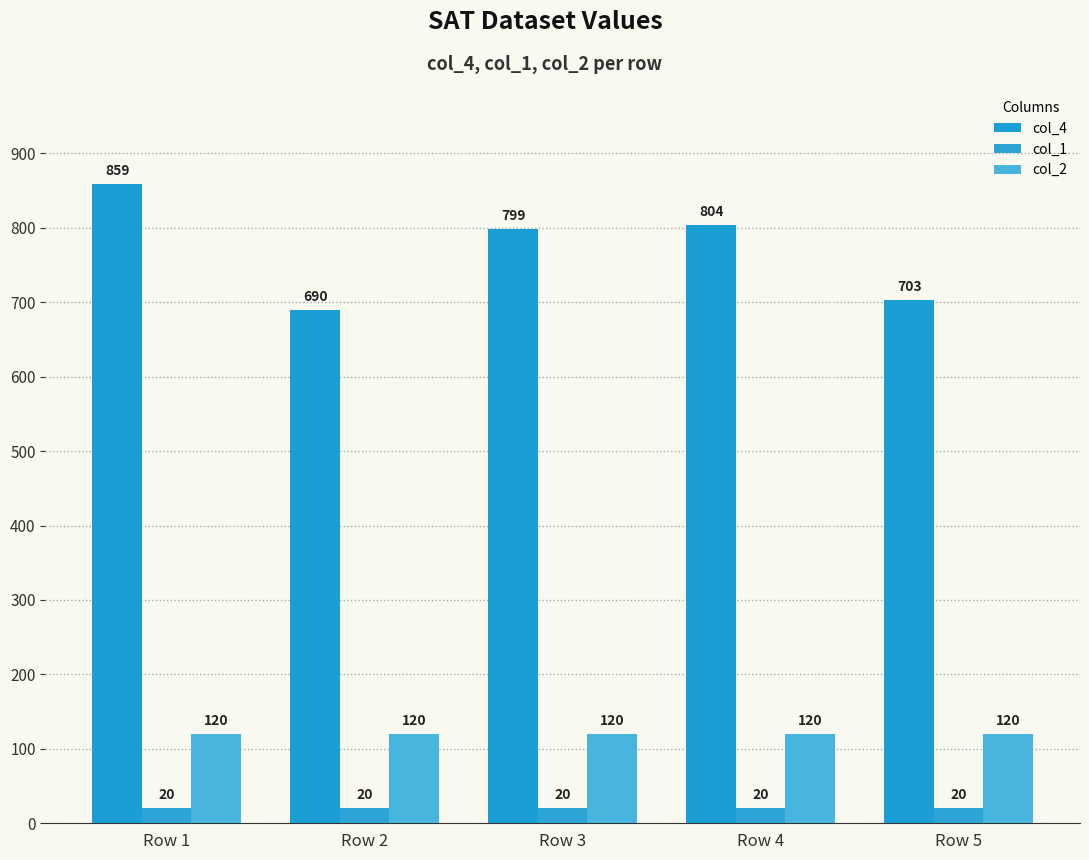

What is the value of the col_1 bar at the 5th from the left?

20